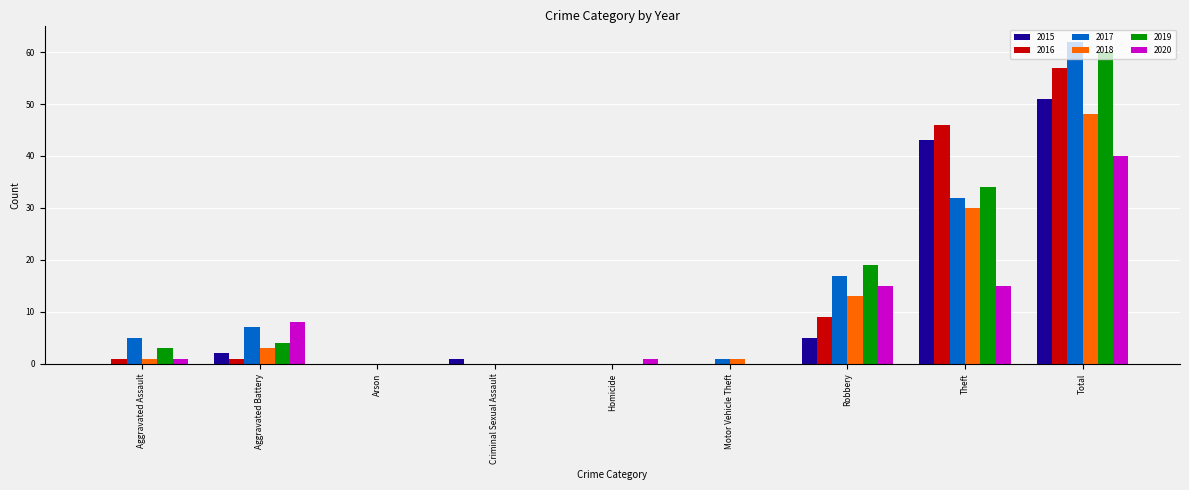

Does the chart contain stacked bars?

No